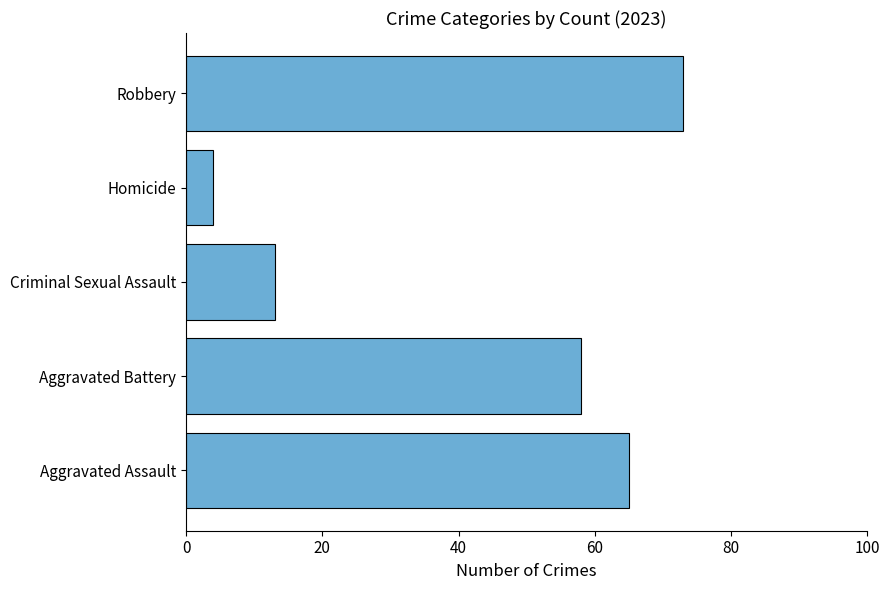

How many distinct data groups are displayed?

1